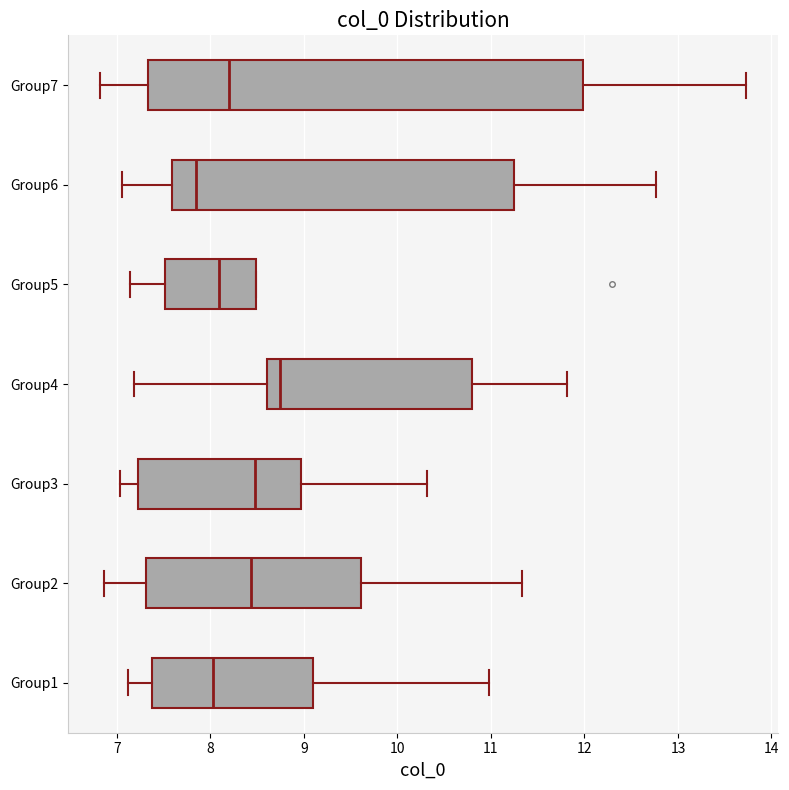

Which box's median line is the furthest to the left?

Group6